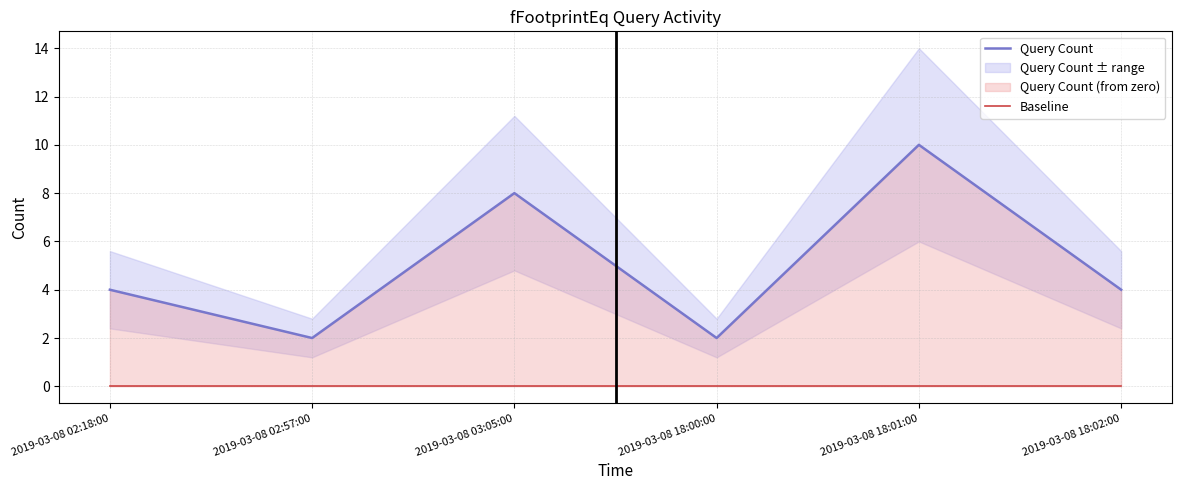

Which series has the largest range (max minus min)?

Query Count